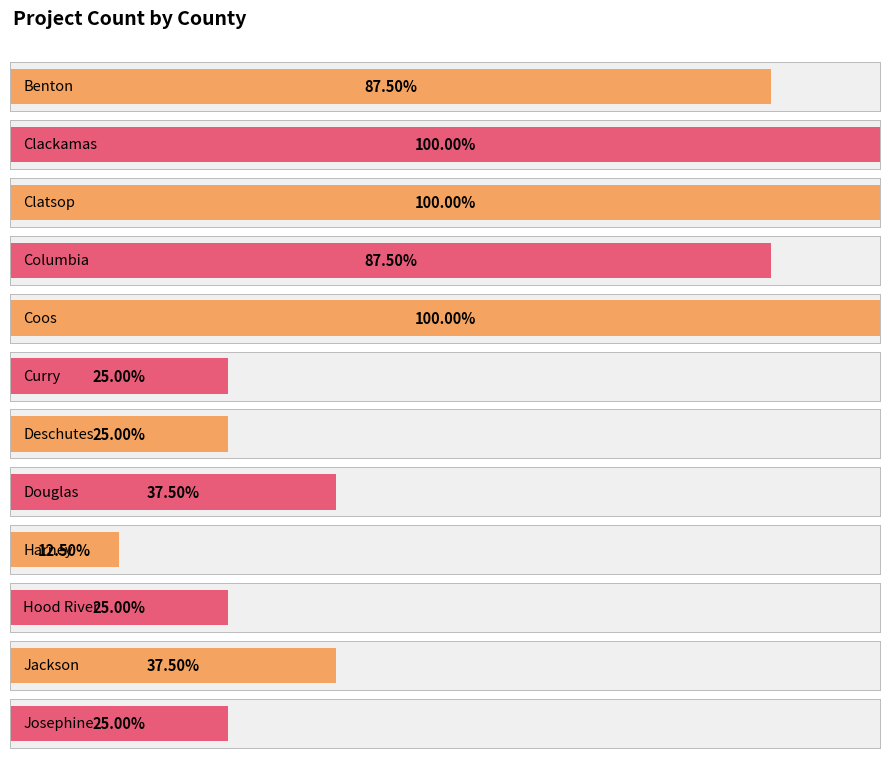

Count the number of categories in the chart.

12